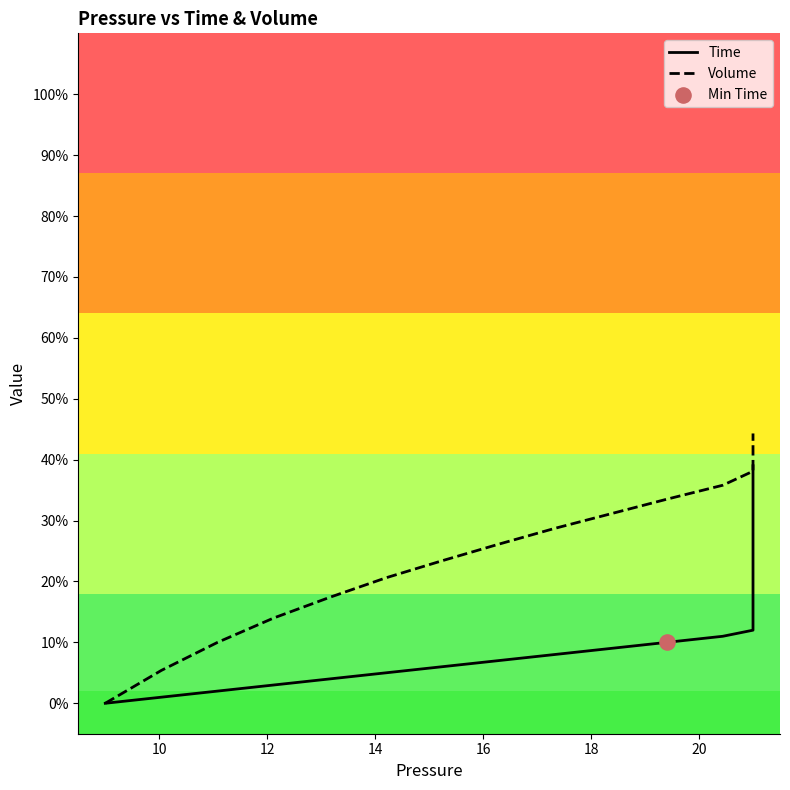

What are all the series names shown in the legend?

Time, Volume